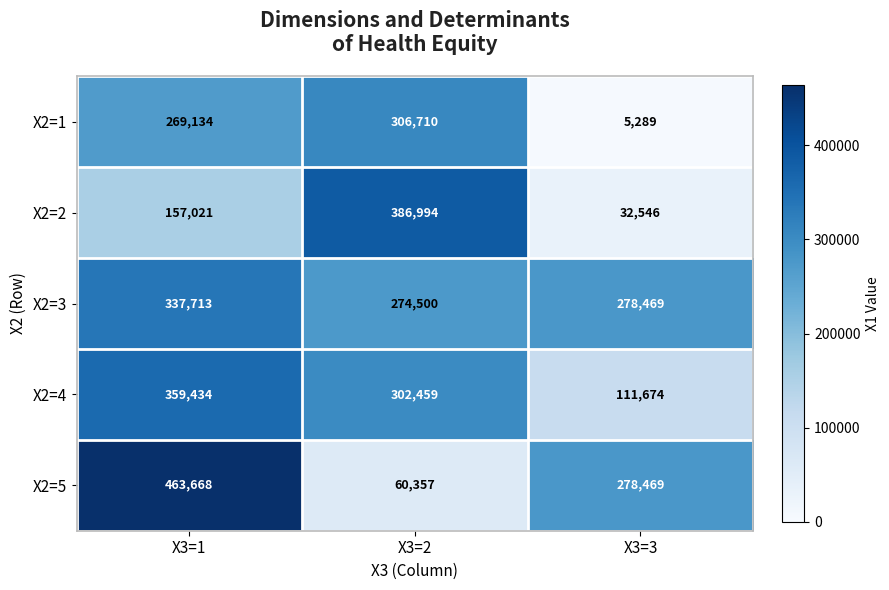

What is the smallest value displayed?

5289